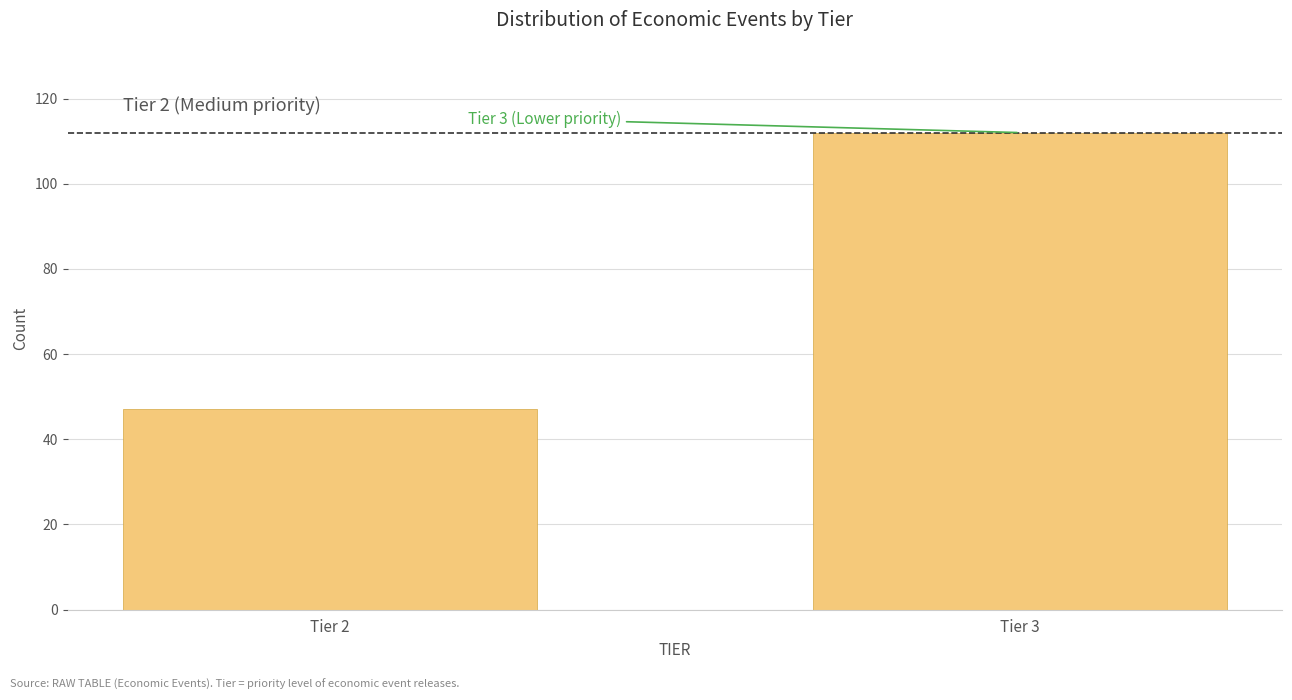

Reading left to right, what are all the values shown in this chart?

Tier 2=47	Tier 3=112